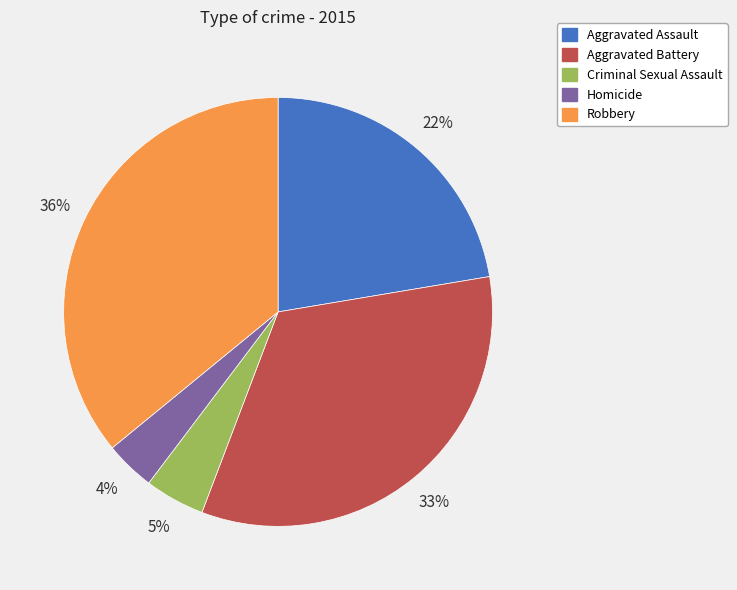

Does any single category account for the majority?

No